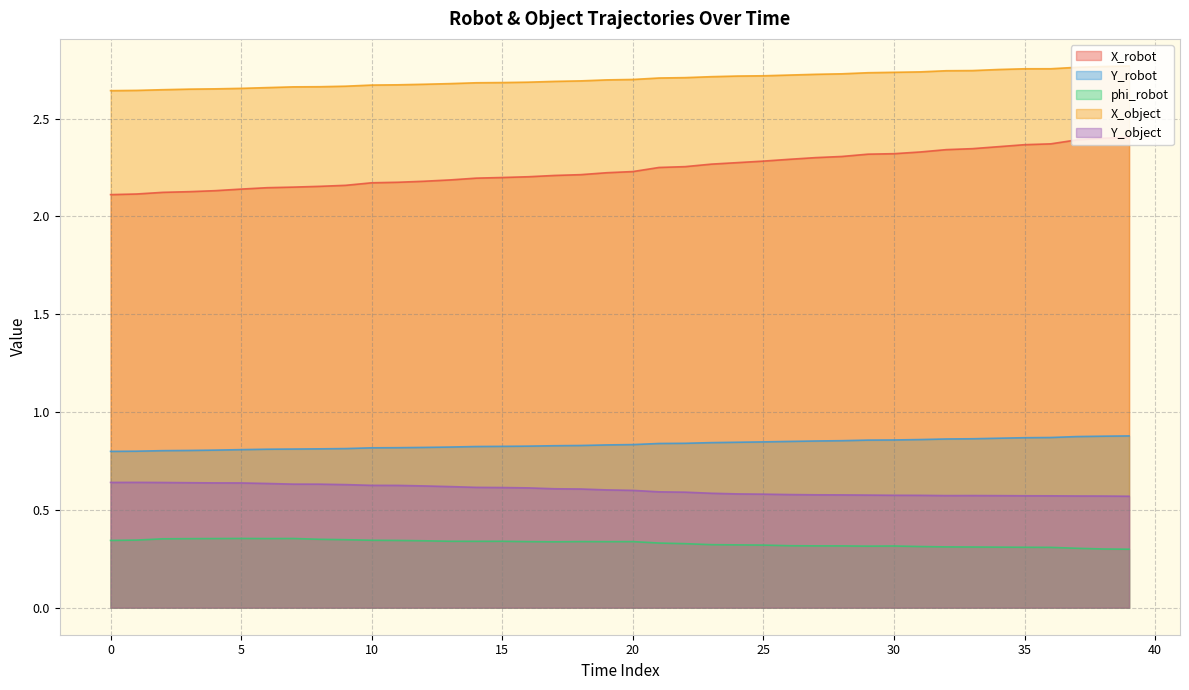

Rank the series by their maximum value, from lowest to highest.

phi_robot, Y_object, Y_robot, X_robot, X_object